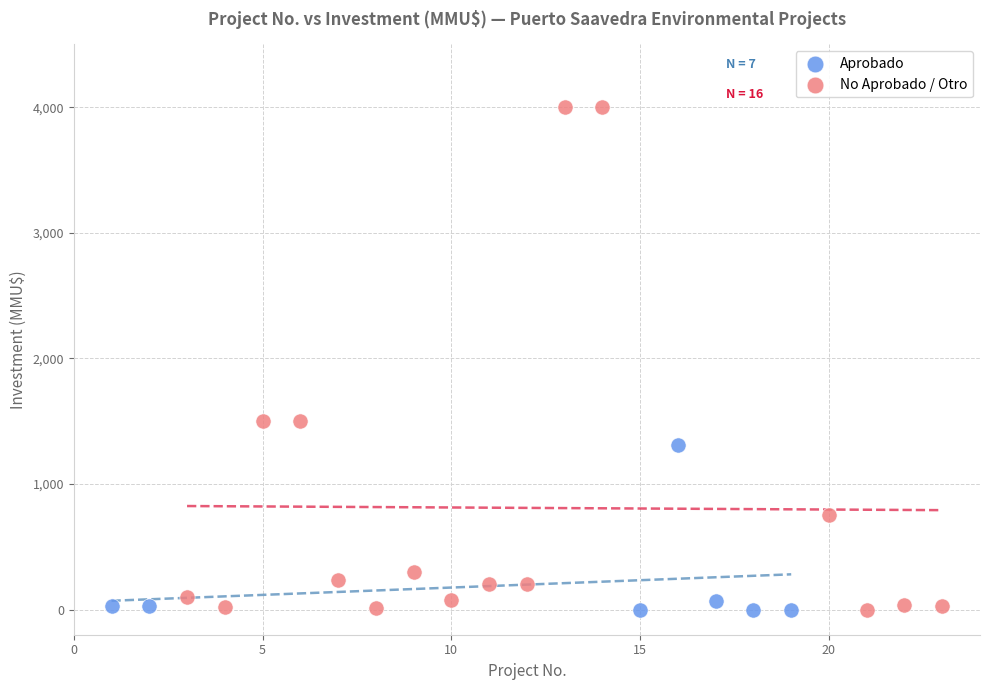

Which series has the largest Y range (max minus min)?

No Aprobado / Otro